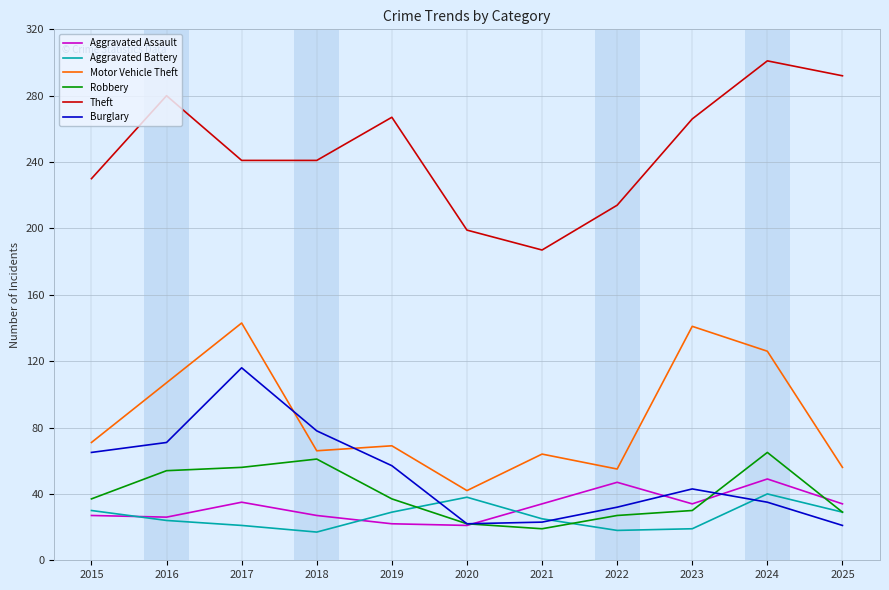

True or false: Motor Vehicle Theft and Robbery intersect in this chart.

False